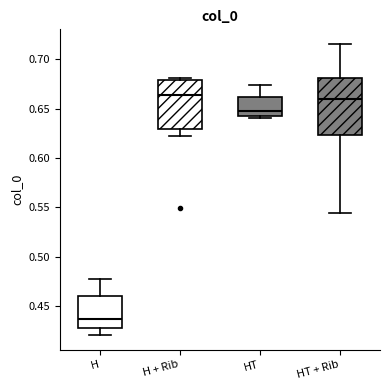

Comparing the boxes themselves (not the whiskers), which one is the tallest?

HT + Rib